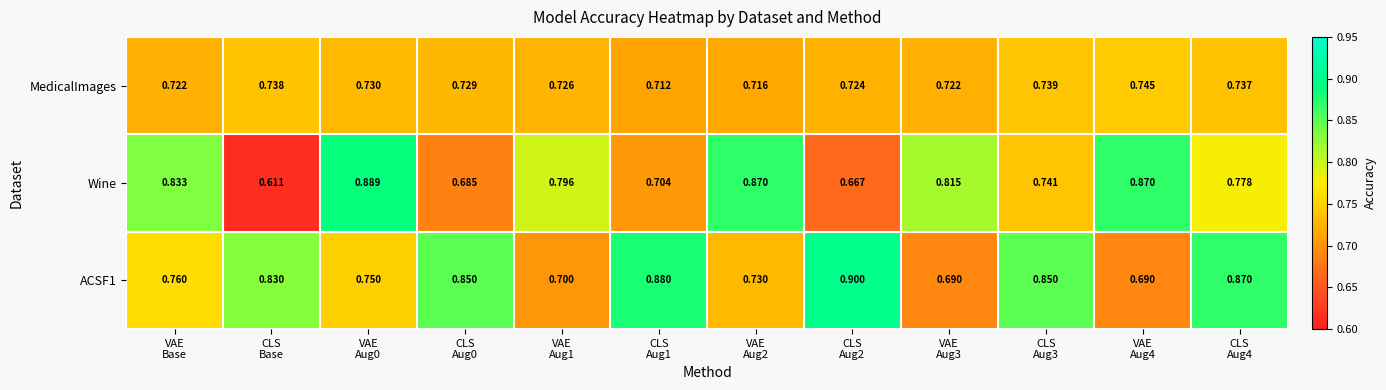

Which series has the widest spread of values?

Wine